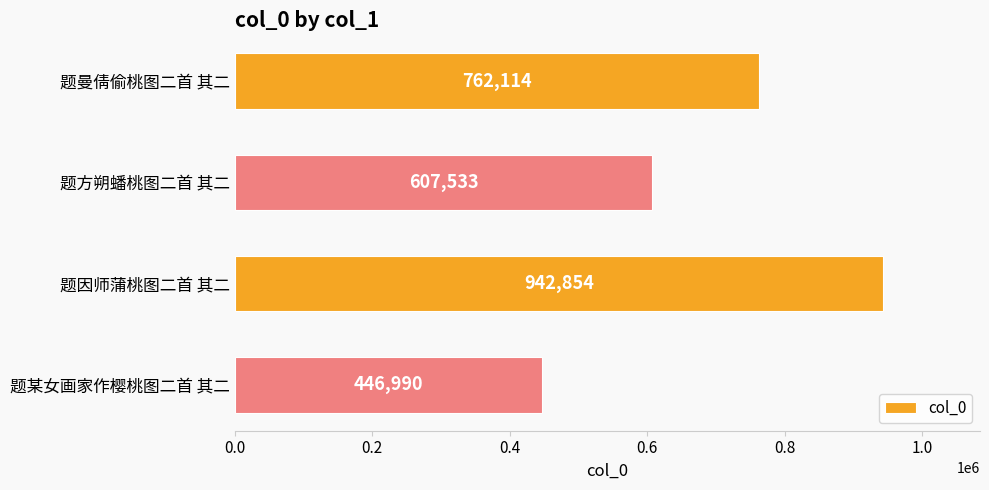

Is it true that the value at 题方朔蟠桃图二首 其二 is 607533?

True